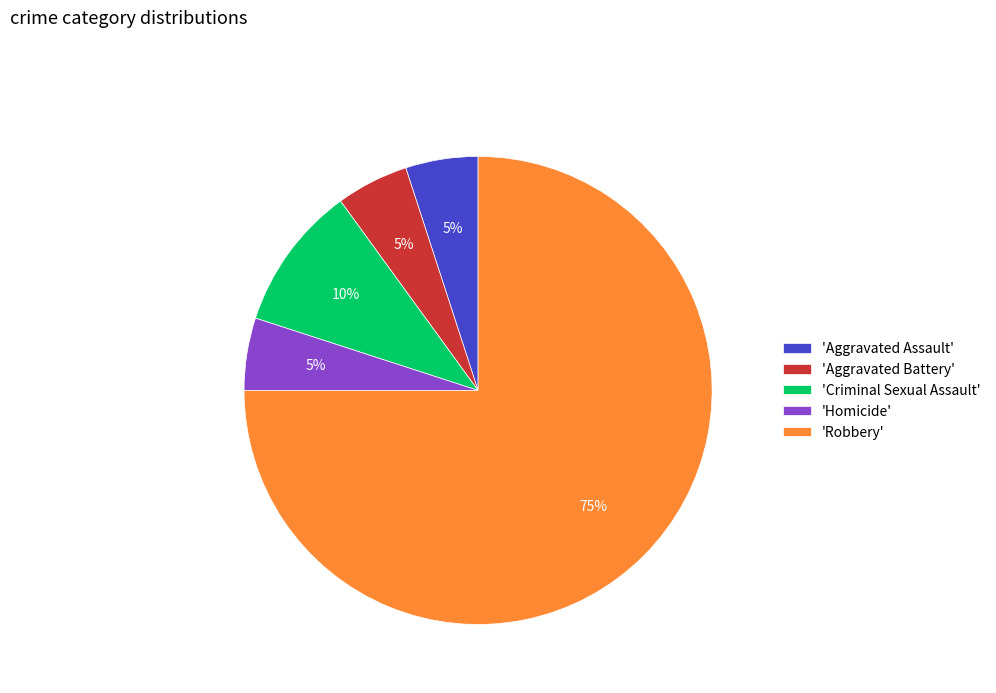

What percentage is the 'Homicide' slice, to the nearest percent?

5%